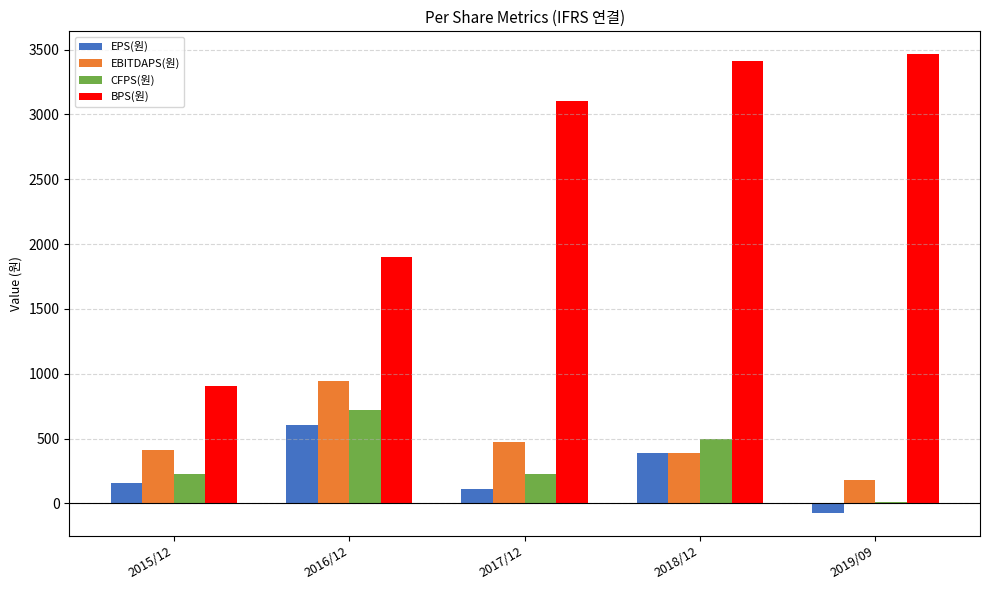

The value of EPS(원) at 2018/12 is 608. True or false?

False